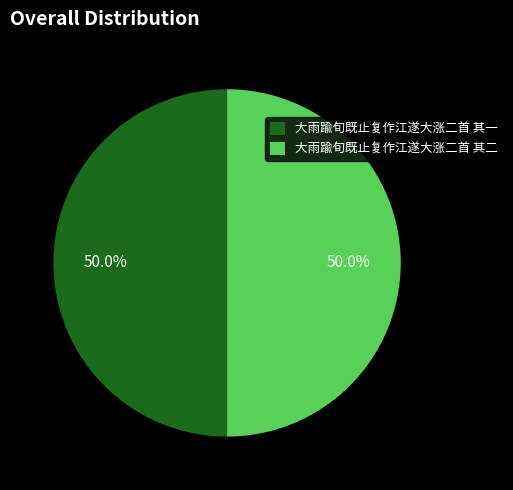

To the nearest percent, what is the combined percentage of 大雨踰旬既止复作江遂大涨二首 其一 and 大雨踰旬既止复作江遂大涨二首 其二?

100%